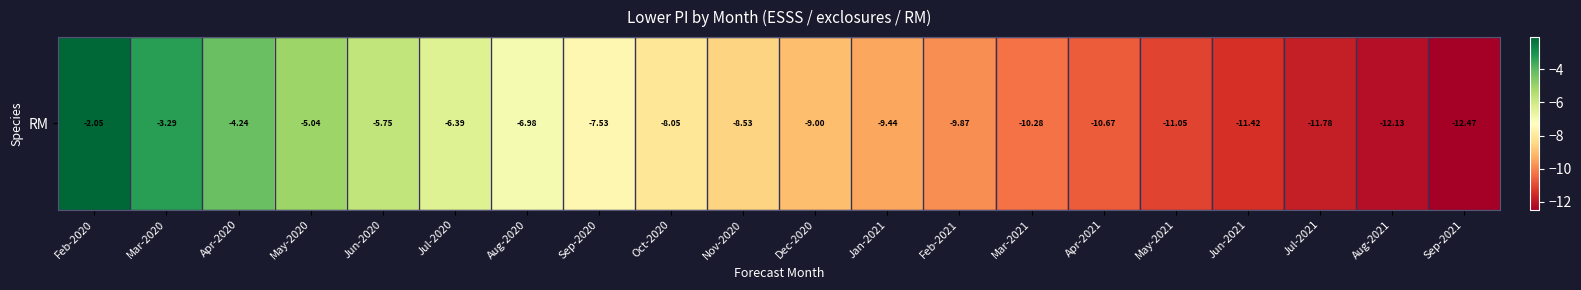

True or false: the data shows -1.8 at Apr-2020.

False